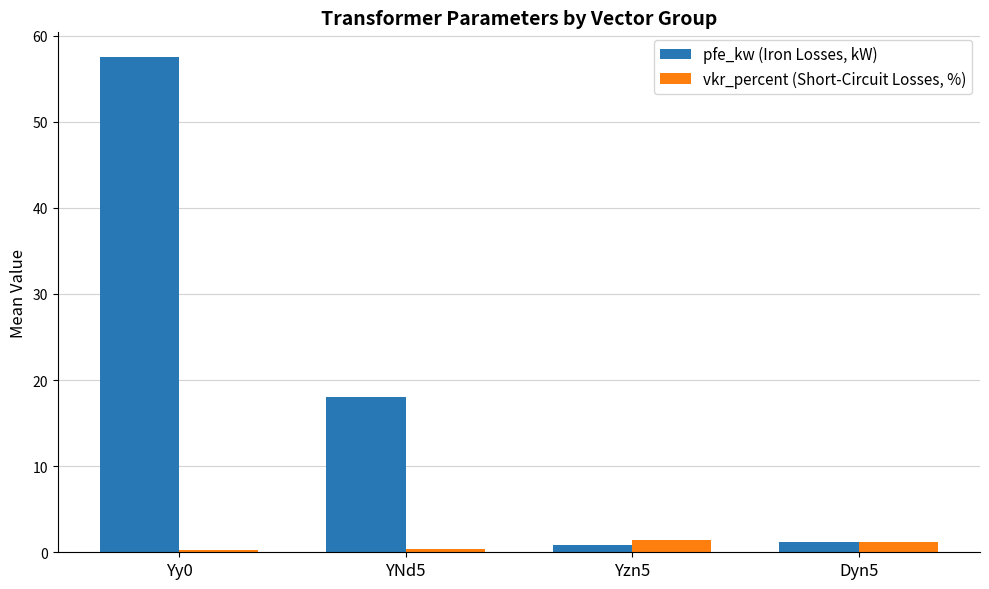

Between Yy0 and Dyn5, which series saw the biggest shift?

pfe_kw (Iron Losses, kW)